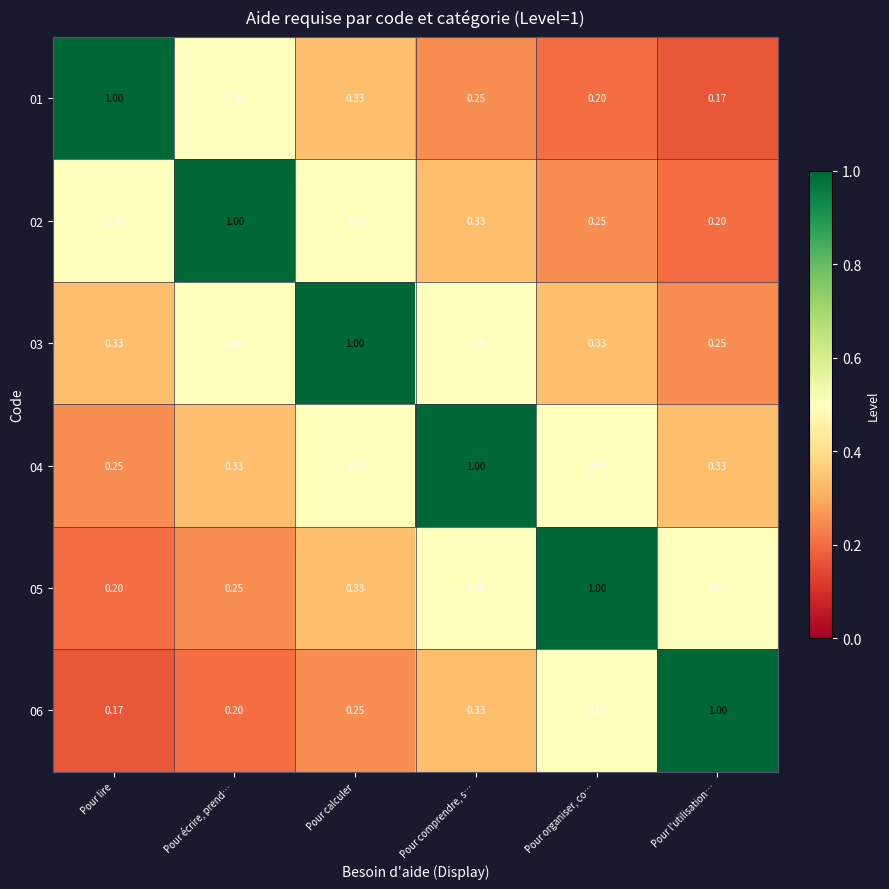

Which category has the highest value in the 01 series?

Pour lire